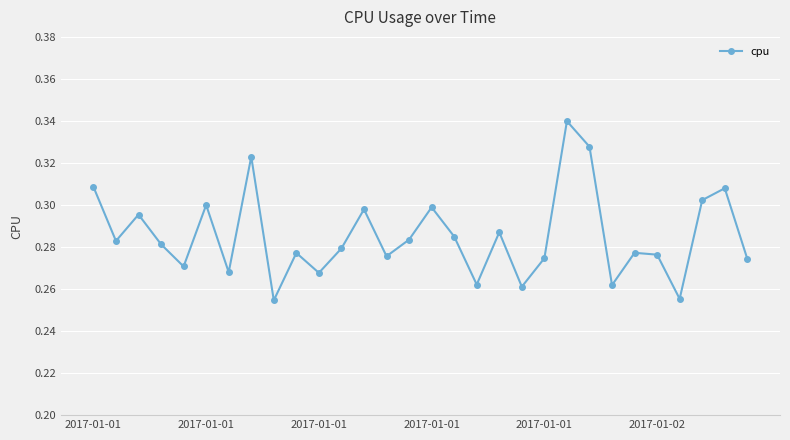

Count the number of categories in the chart.

30